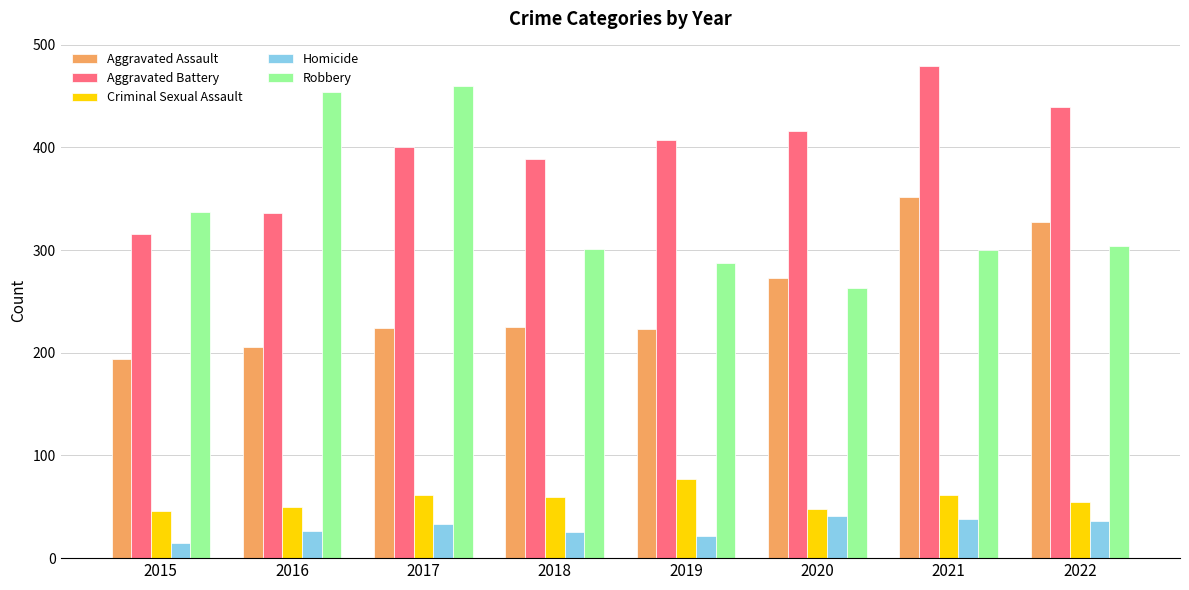

At which label does Robbery first exceed 304?

2015